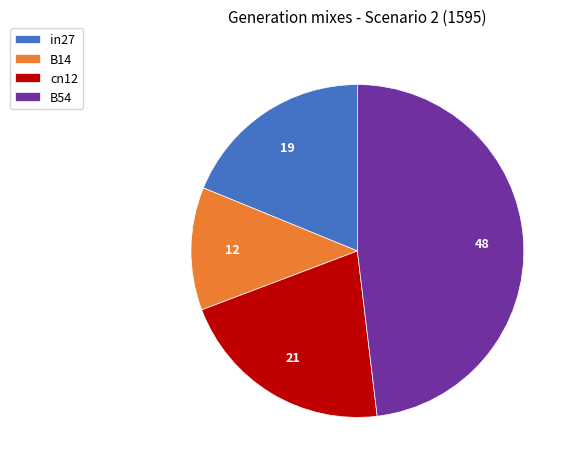

Is the sum of cn12 and B14 greater than half?

No